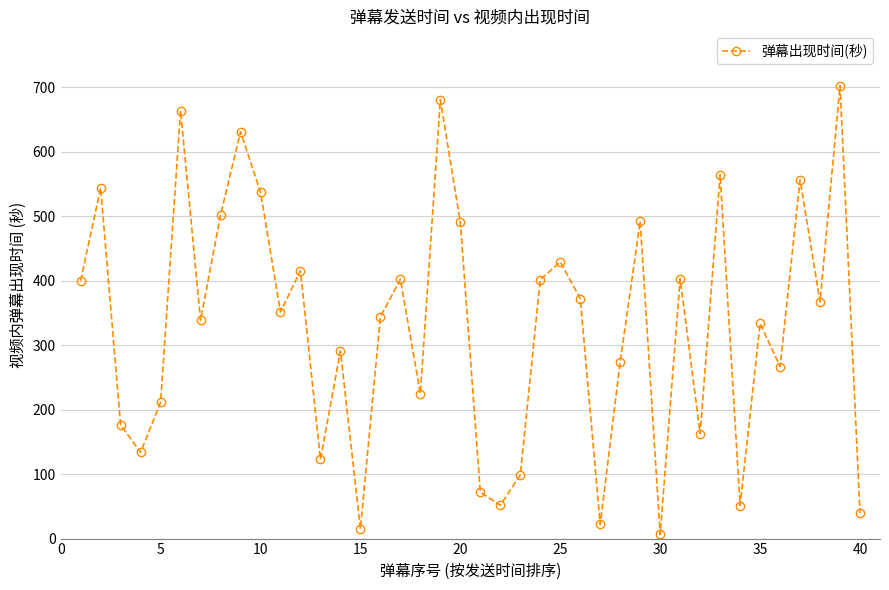

What is the greatest value displayed?

702.7